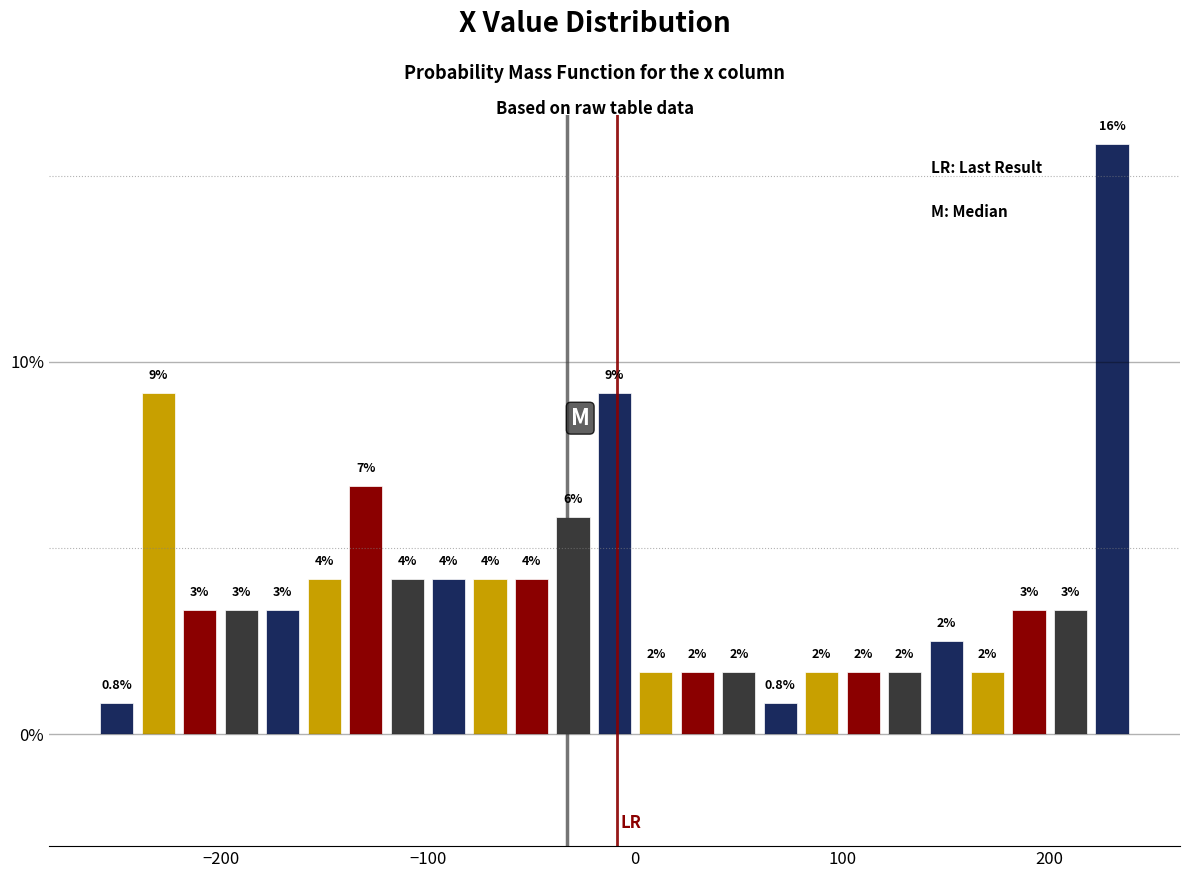

Read against the x-axis, roughly where is the centre of the tallest bar?

230